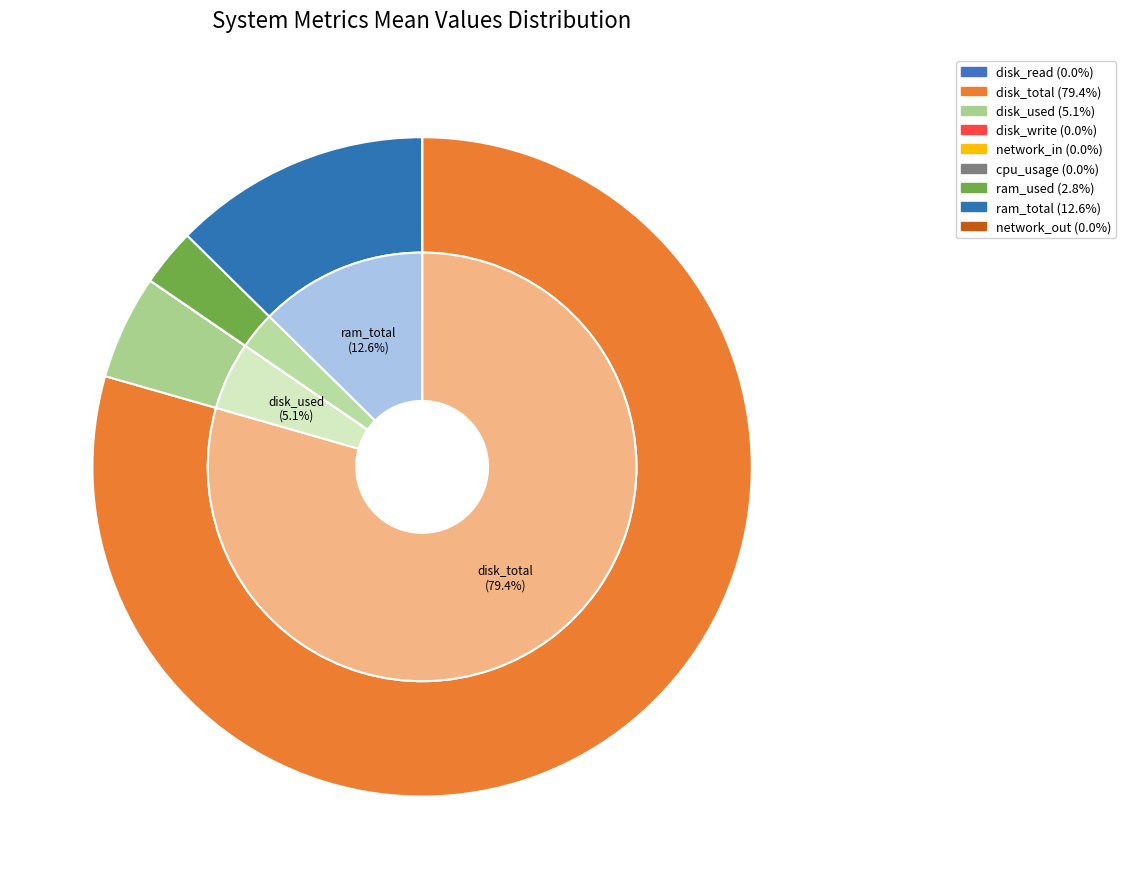

What percentage is the ram_total slice, to the nearest percent?

13%